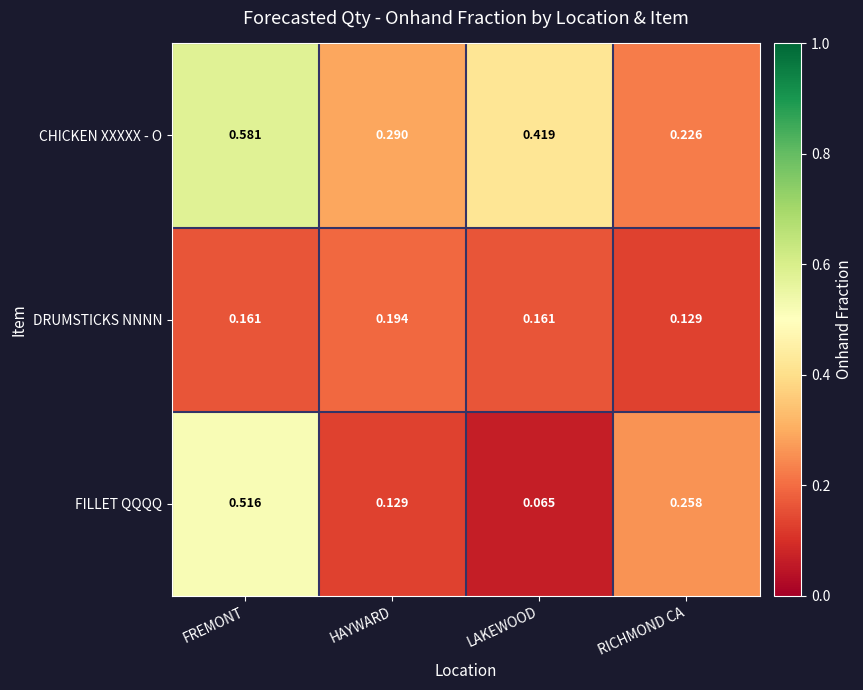

Which series has the largest range (max minus min)?

FILLET QQQQ